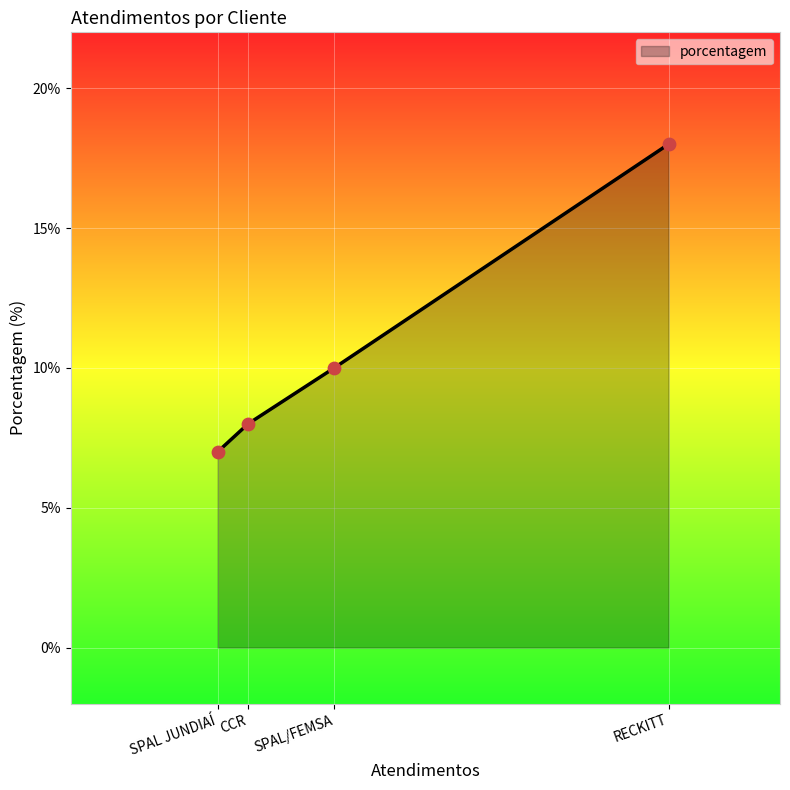

What is the change in value from CCR to SPAL/FEMSA?

+2